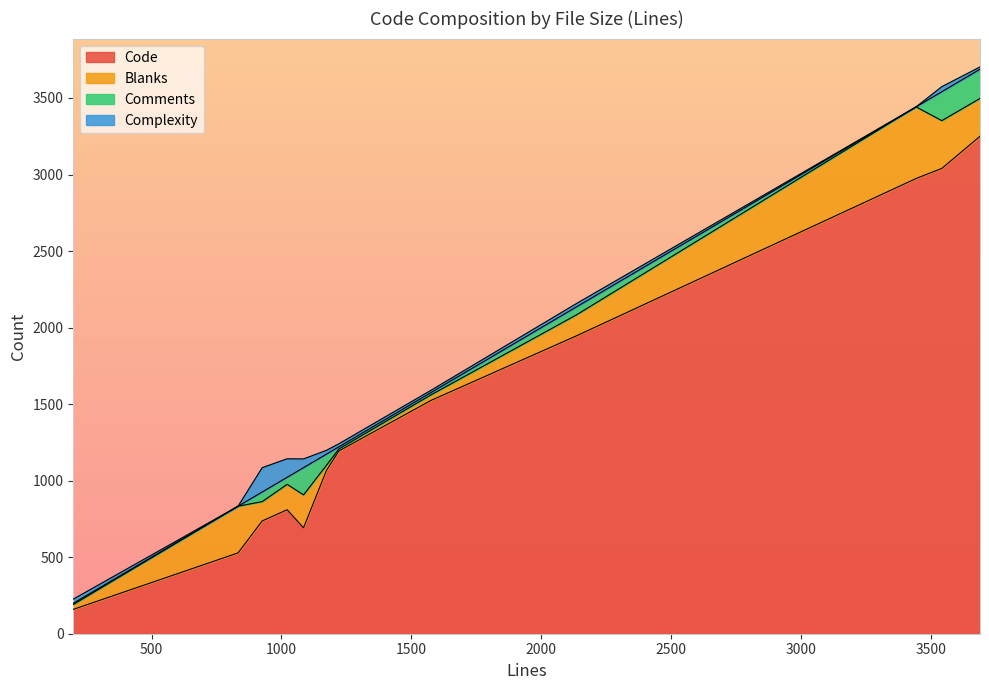

What is the highest value of the Code series?

3250